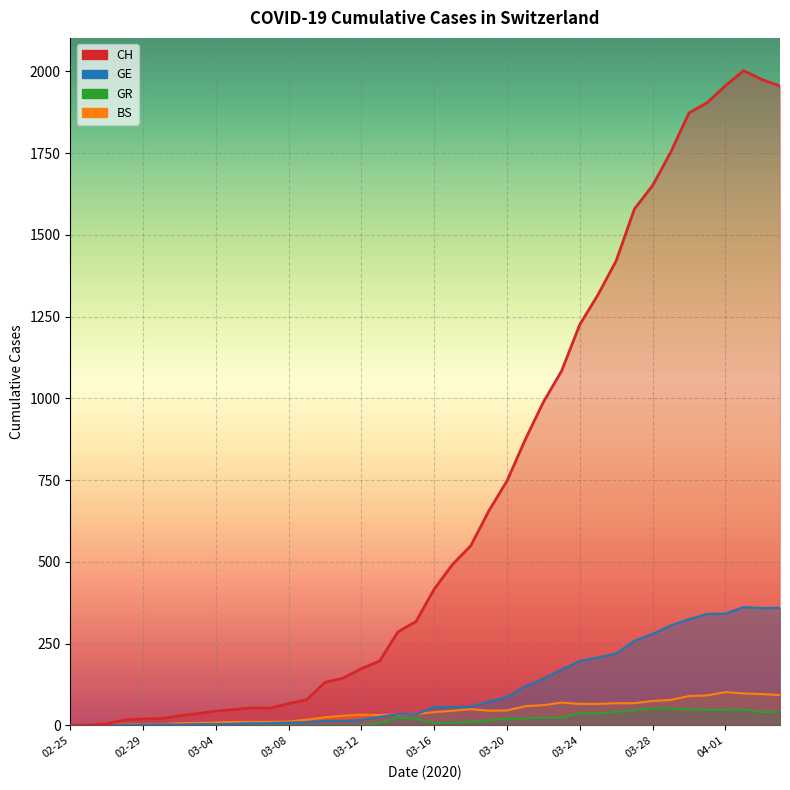

What is the average value of the GR series?

18